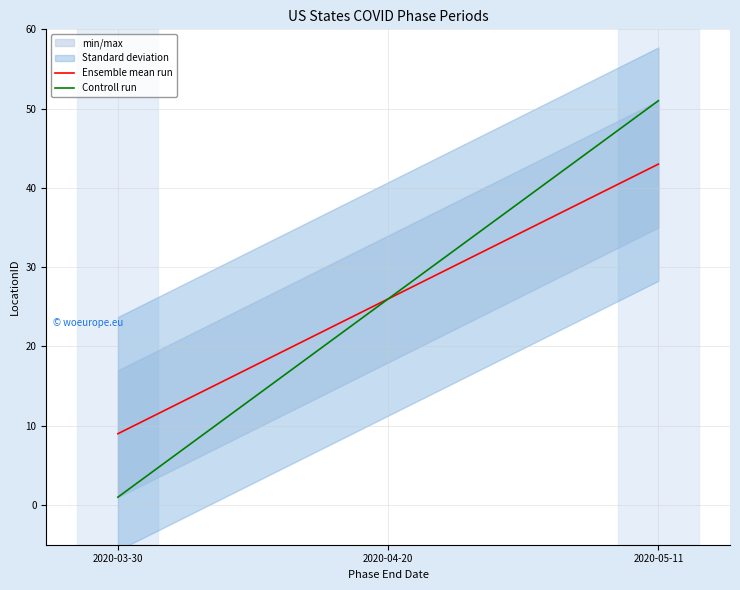

The Controll run series shows 30 at 2020-05-11. True or false?

False